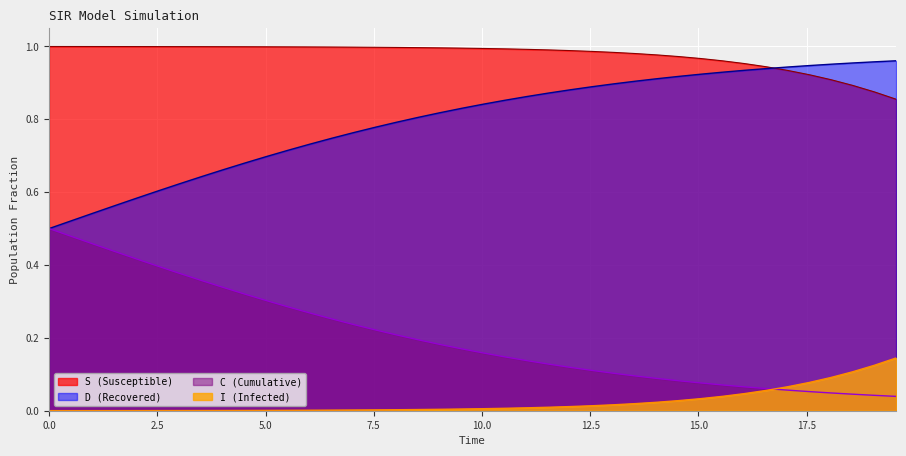

How many categories are shown in the chart?

40